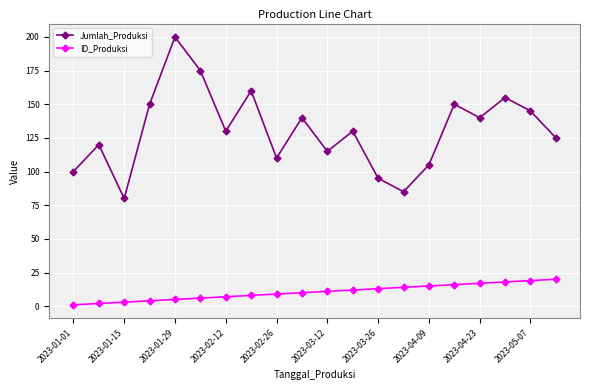

Is this an area chart (filled region under the line)?

No